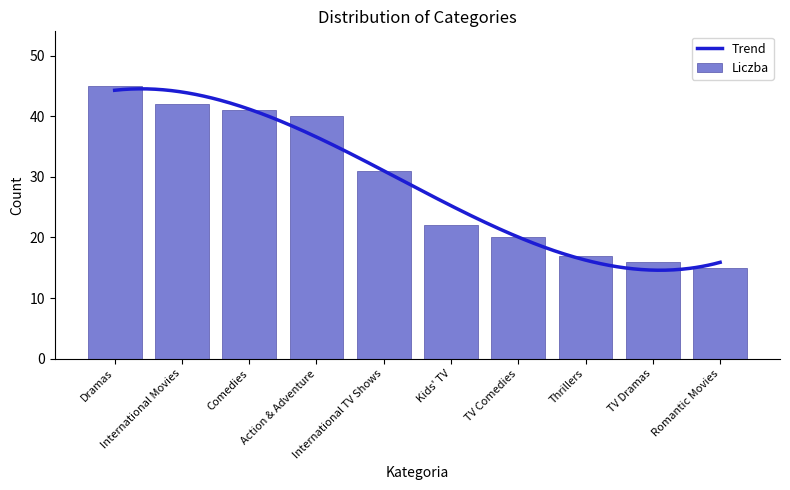

Reading left to right, transcribe all the data shown in this chart.

45	42	41	40	31	22	20	17	16	15